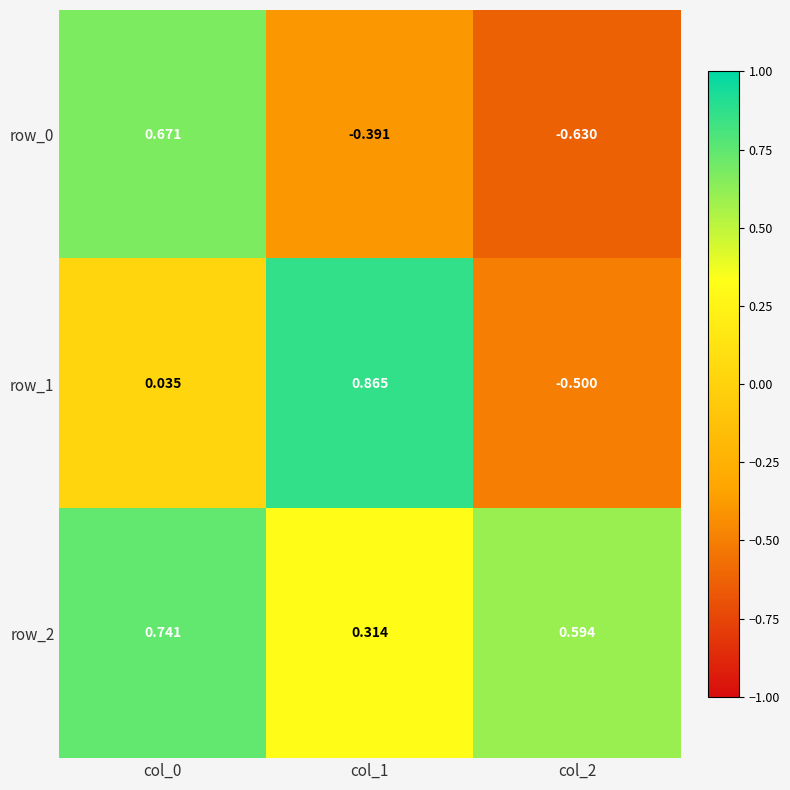

Is the value of row_2 at col_2 greater than the value of row_0 at col_0?

No